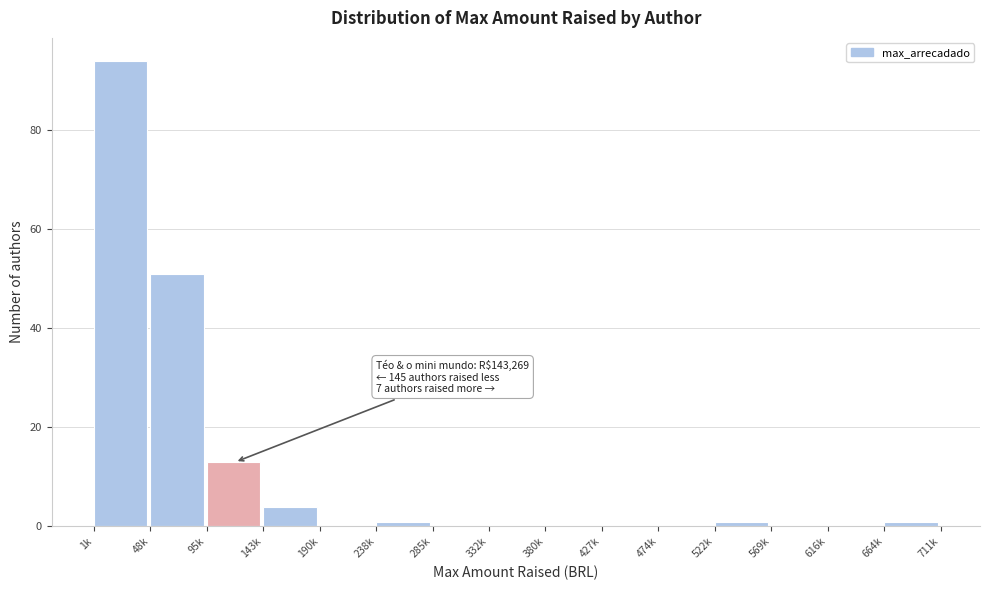

Reading left to right, transcribe all the data shown in this chart.

1k=94	48k=51	95k=13	143k=4	190k=0	238k=1	285k=0	332k=0	380k=0	427k=0	474k=0	522k=1	569k=0	616k=0	664k=1